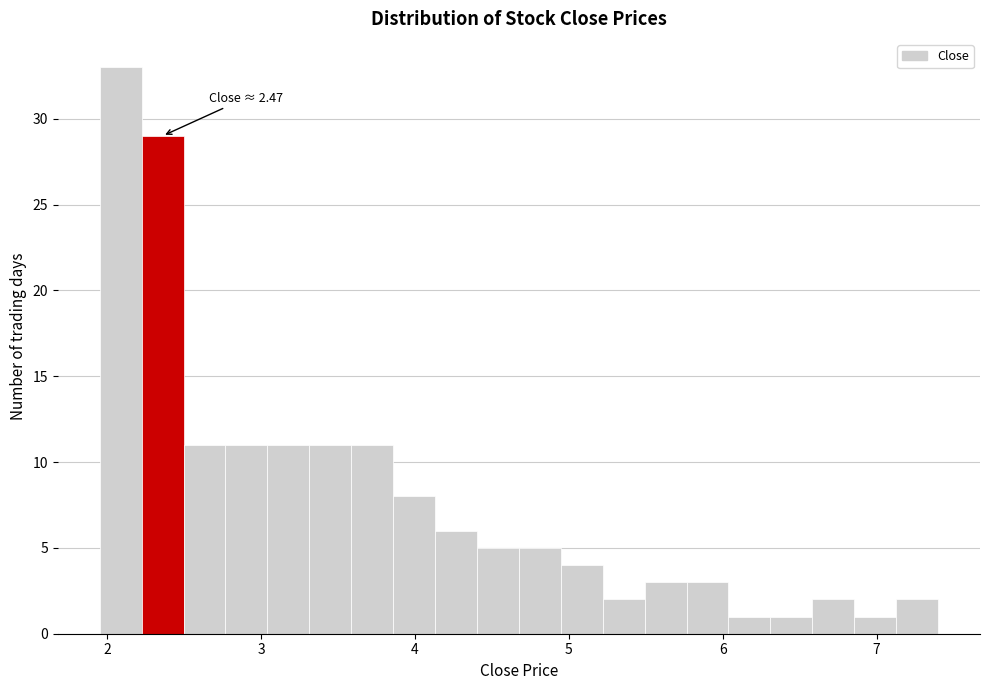

Around what value on the x-axis is the tallest bar? Give the approximate position of its centre, as read against the axis.

2.1